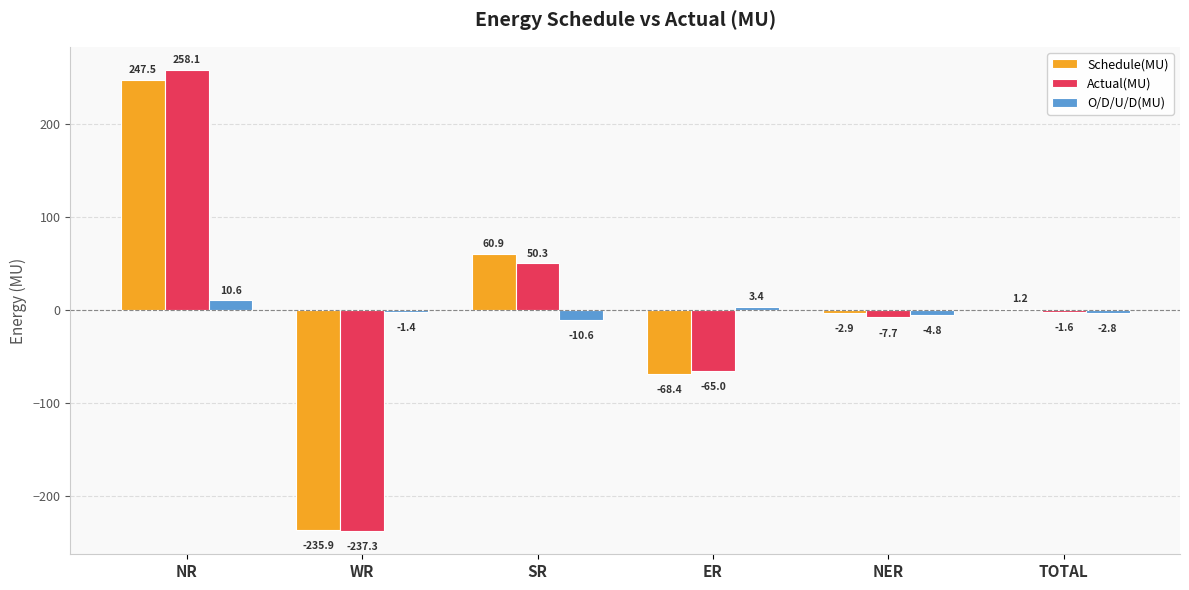

Is it true that Schedule(MU) equals 60.7 at NR?

False